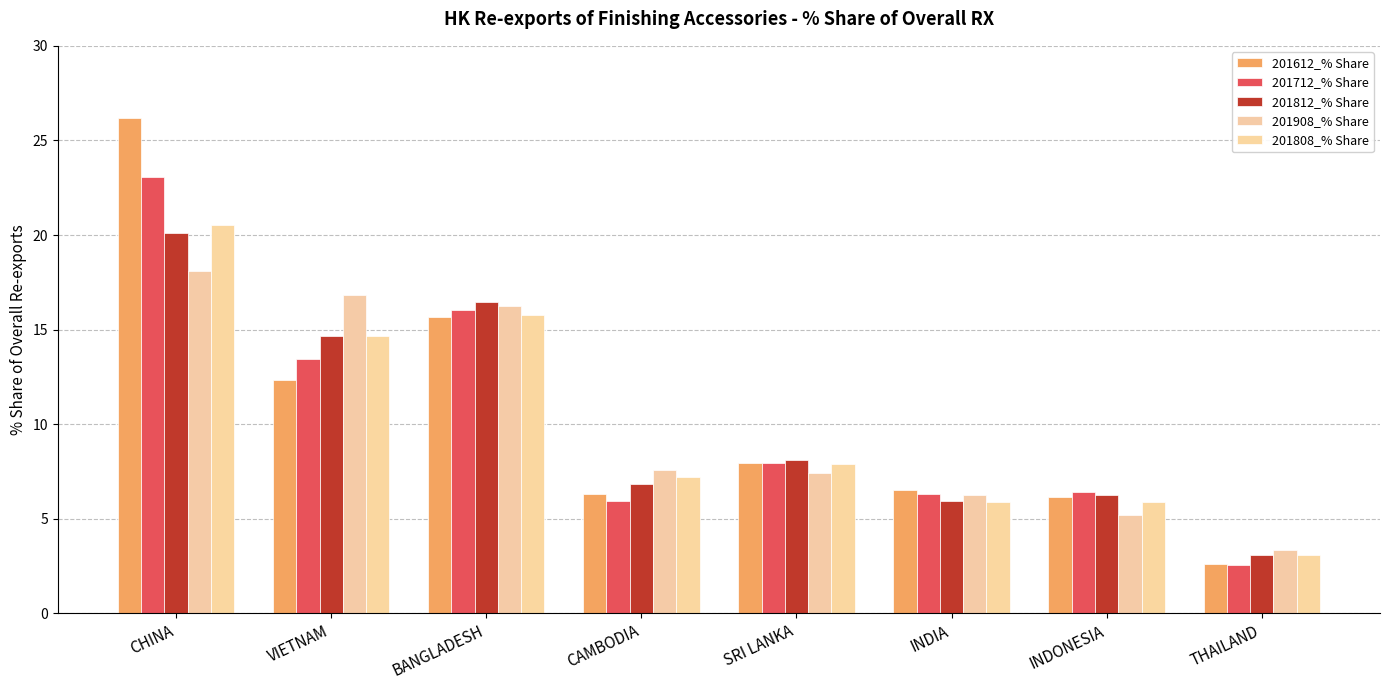

List the series in order of their peak value, lowest first.

201908_% Share, 201812_% Share, 201808_% Share, 201712_% Share, 201612_% Share